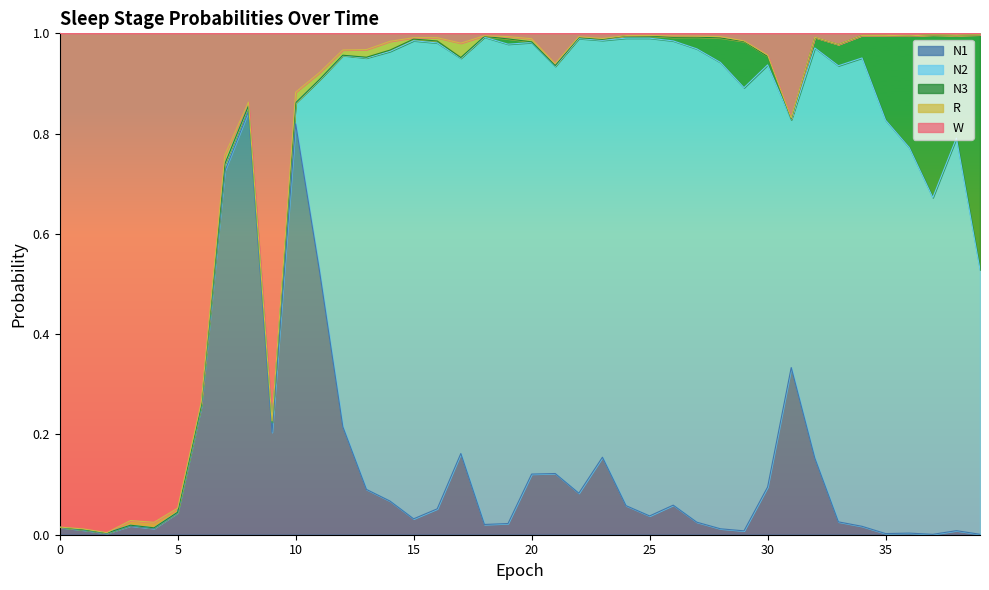

What is the highest value of the N2 series?

1.0